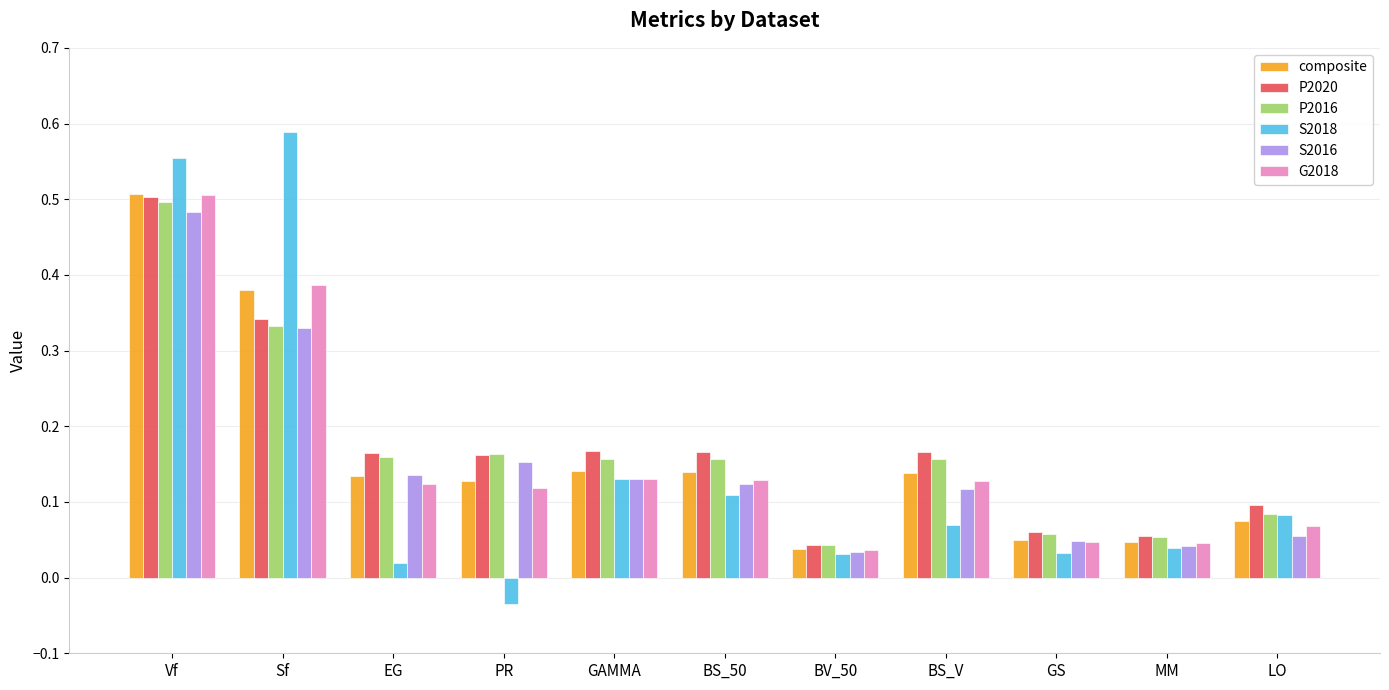

True or false: G2018 has a value of 0.2 at BS_50.

False